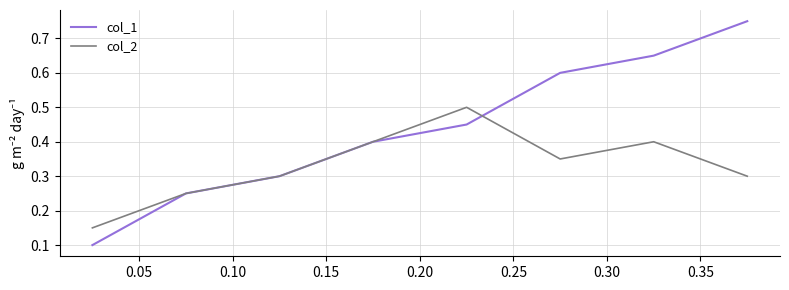

Which series has the largest range (max minus min)?

col_1